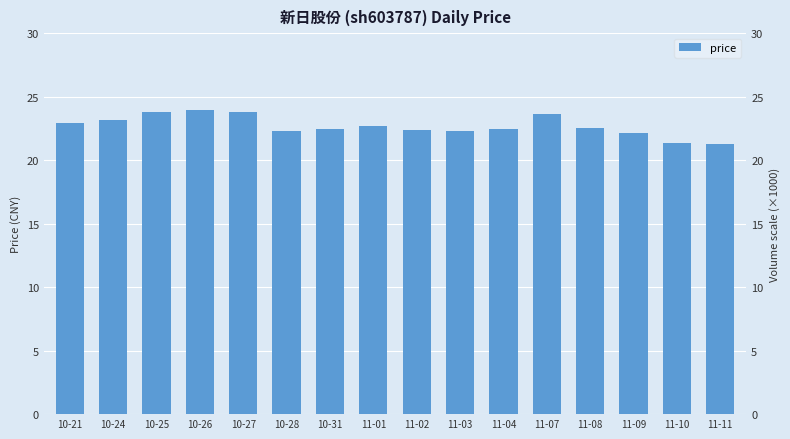

At which label is the value closest to 22?

11-09